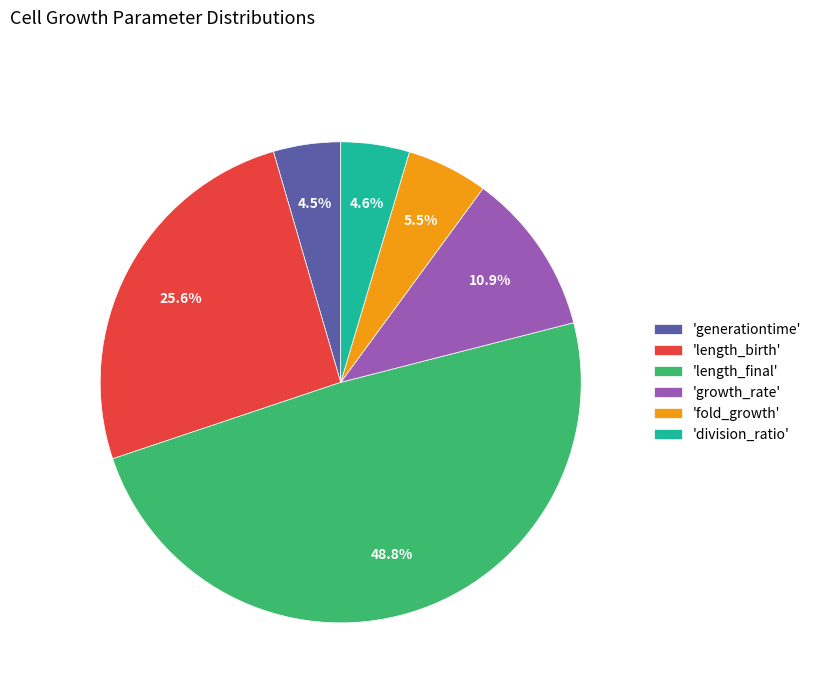

How many segments does this pie chart have?

6